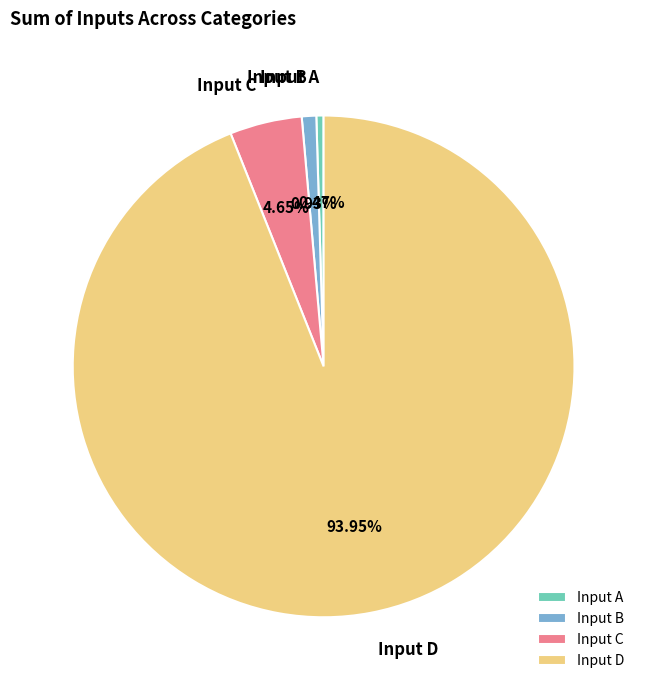

Does Input D represent more than half of the total?

Yes